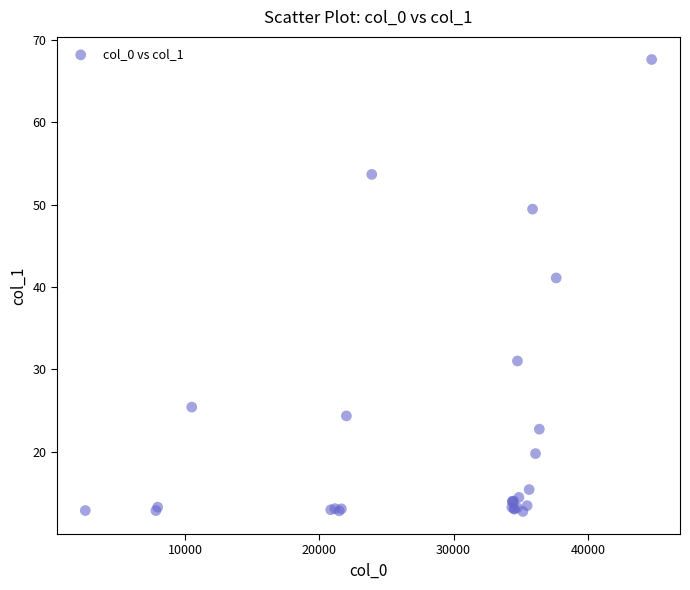

What Y value in the scatter plot is closest to 40?

41.1